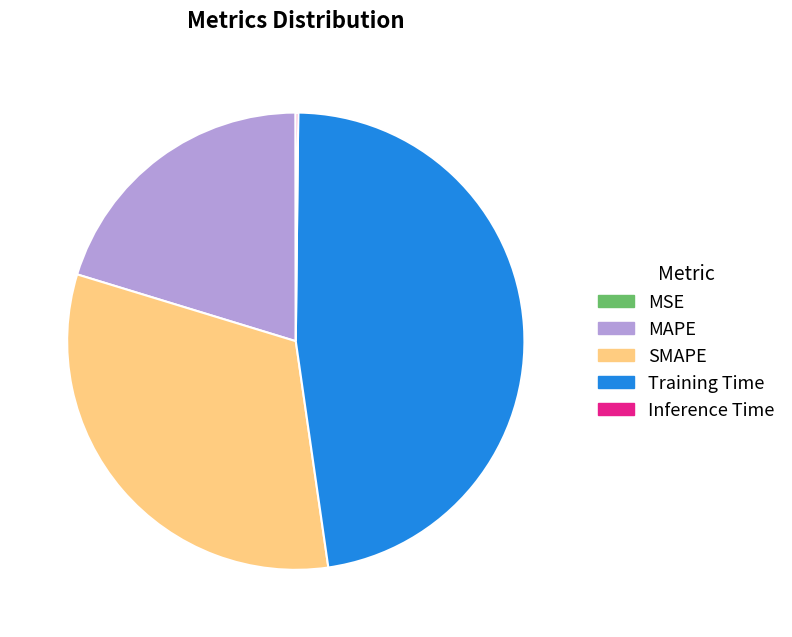

What is the largest slice in the pie chart?

Training Time